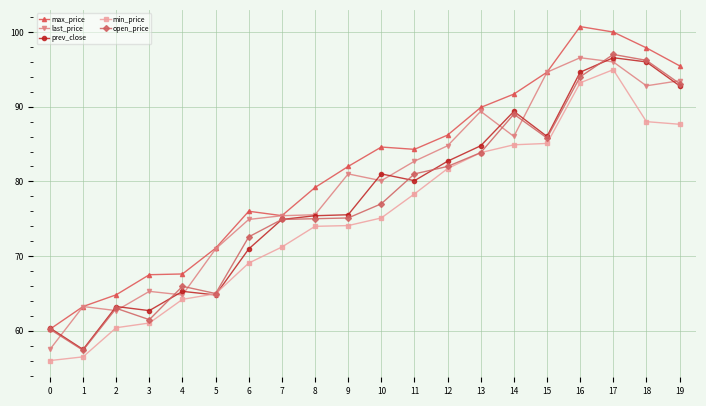

True or false: min_price and max_price intersect in this chart.

False